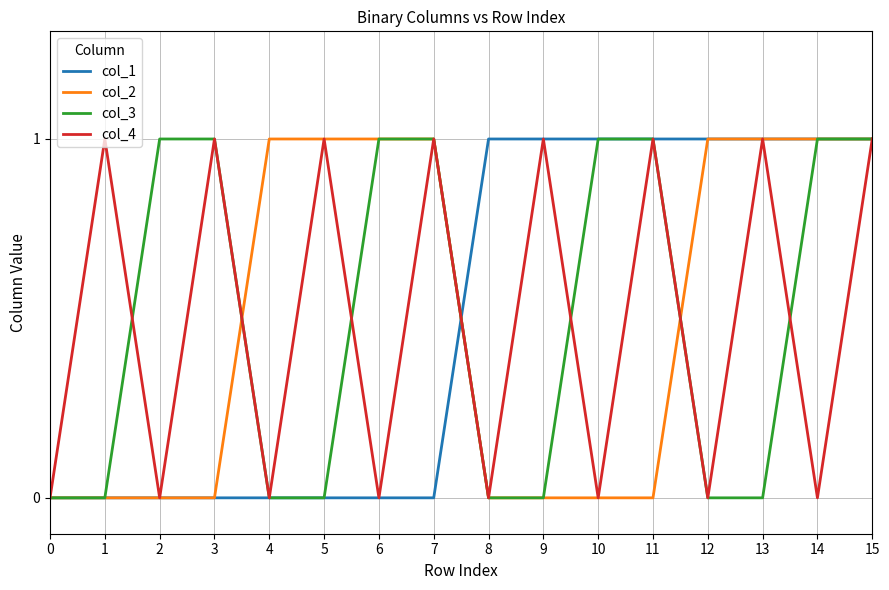

Reading right to left, what are all the values shown in this chart?

col_1: 1	1	1	1	1	1	1	1	0	0	0	0	0	0	0	0
col_2: 1	1	1	1	0	0	0	0	1	1	1	1	0	0	0	0
col_3: 1	1	0	0	1	1	0	0	1	1	0	0	1	1	0	0
col_4: 1	0	1	0	1	0	1	0	1	0	1	0	1	0	1	0